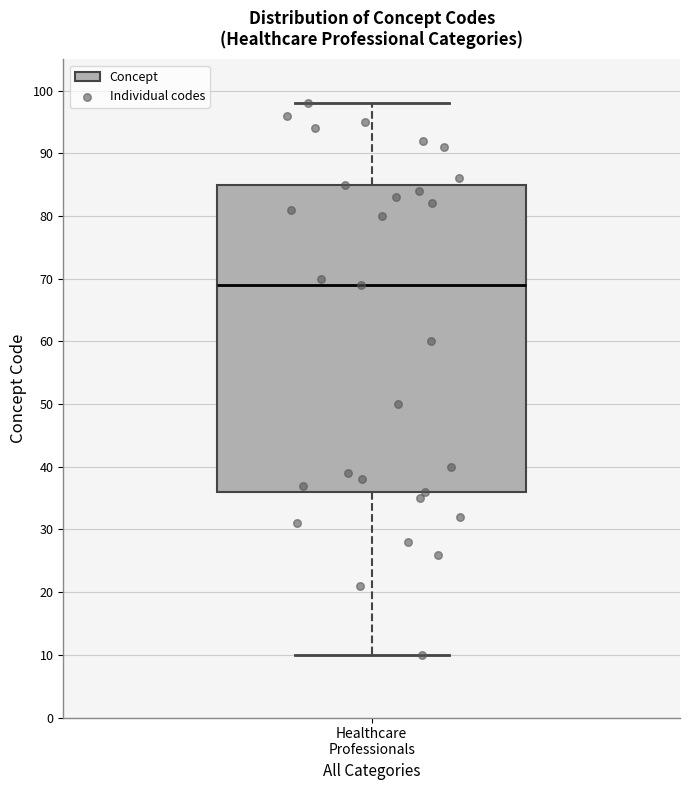

Where is the upper edge of the box for Healthcare Professionals on the y-axis? The values are not printed on the chart, so give them approximately, as read against the axis.

85